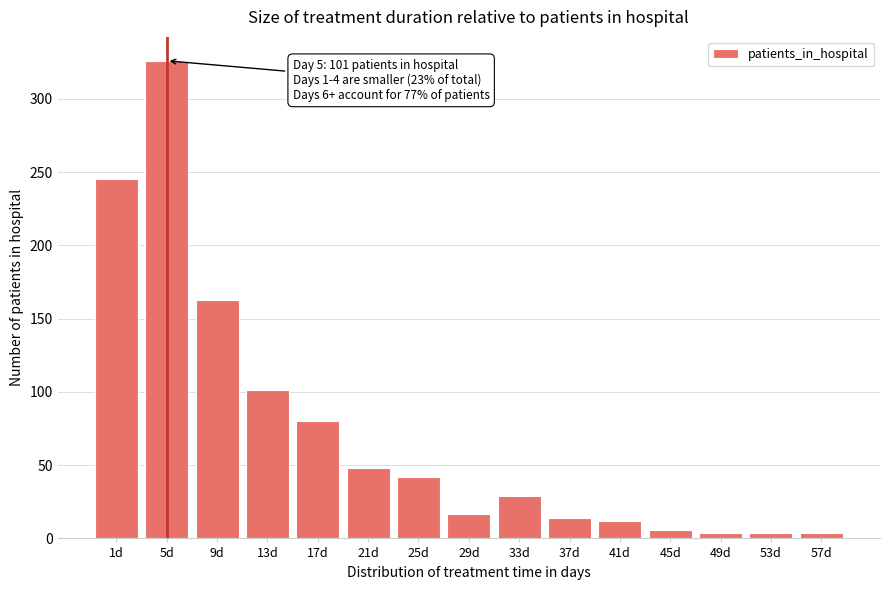

Reading left to right, what are all the values shown in this chart?

1d=245	5d=326	9d=163	13d=101	17d=80	21d=48	25d=42	29d=17	33d=29	37d=14	41d=12	45d=6	49d=4	53d=4	57d=4